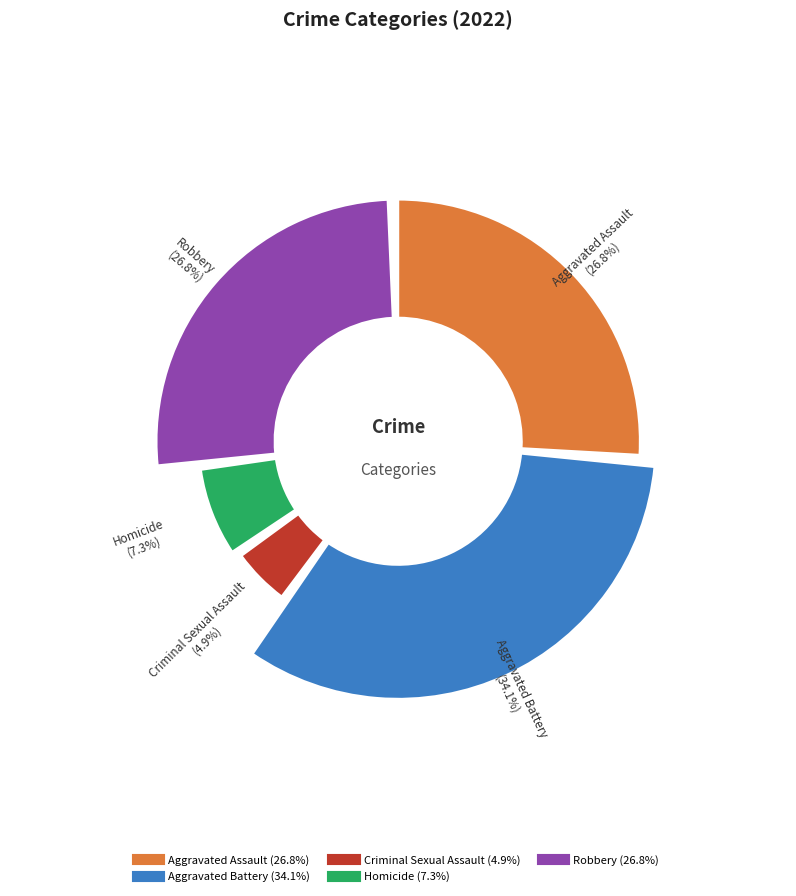

To the nearest percent, what is the difference between the Aggravated Assault and Aggravated Battery slice percentages?

7%